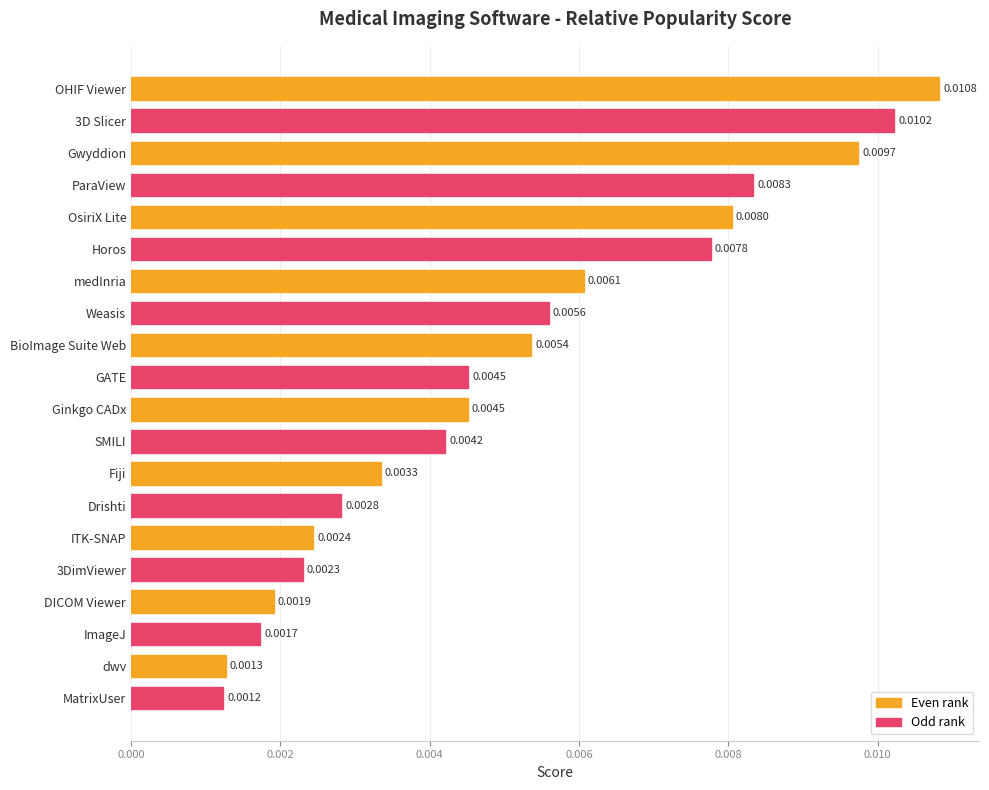

Count the number of categories in the chart.

20